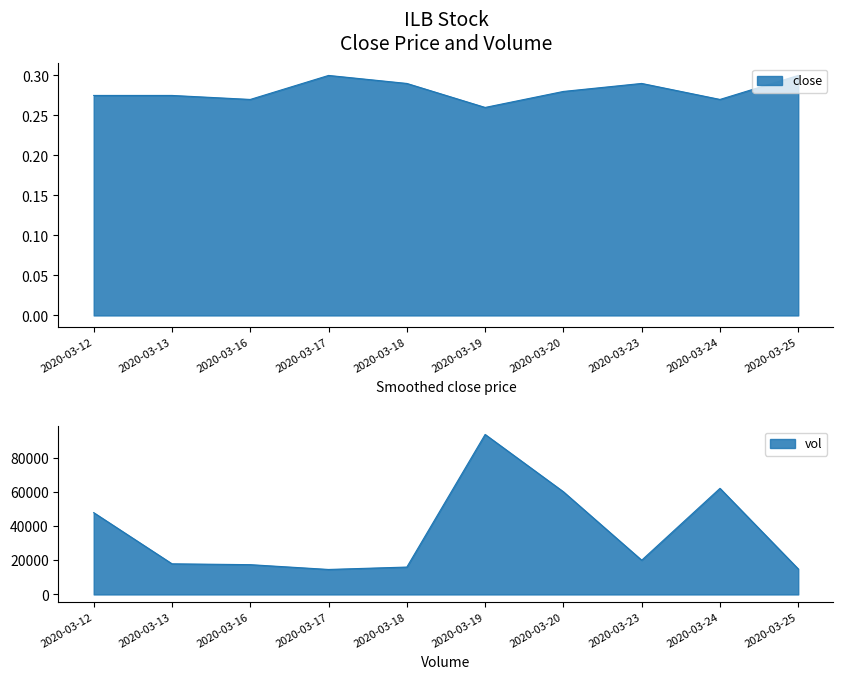

What is the value of the close point at the 2nd from the left?

0.3